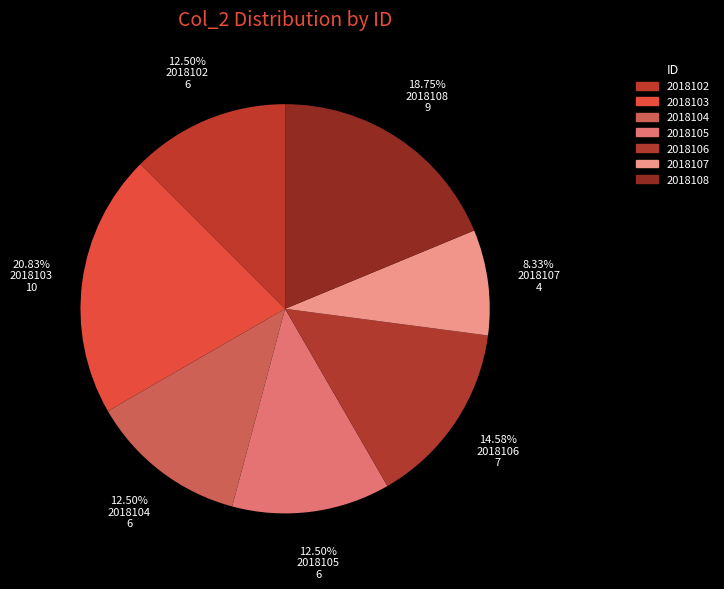

To the nearest percent, what is the difference between the largest and smallest slice percentages?

12%